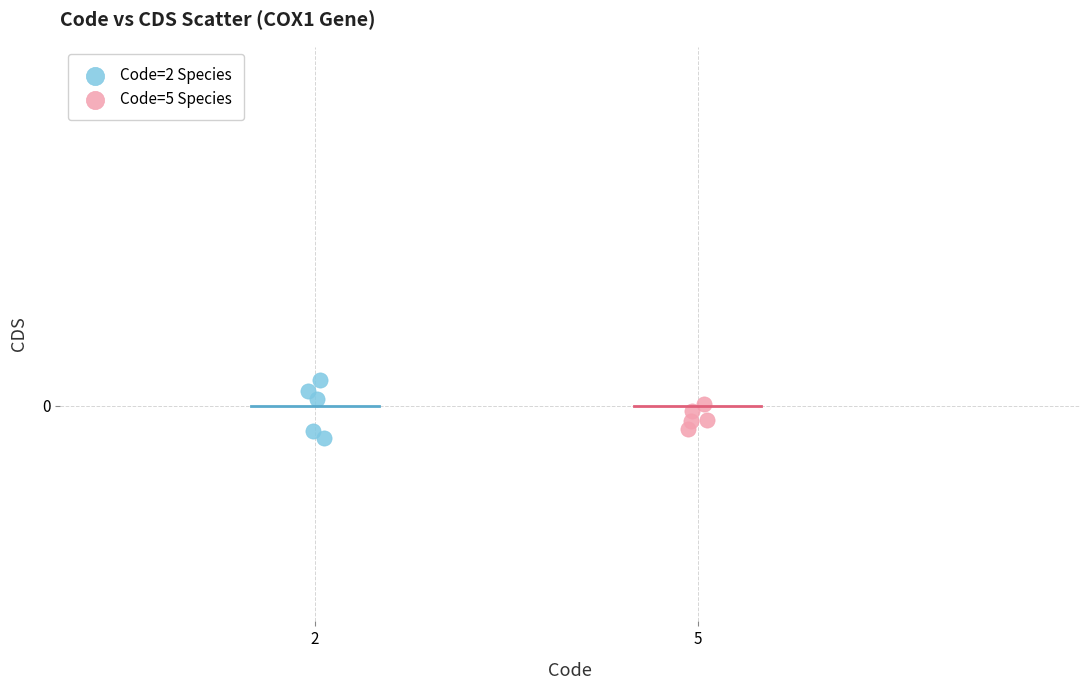

Which series has the widest spread of Y values?

Code=2 Species